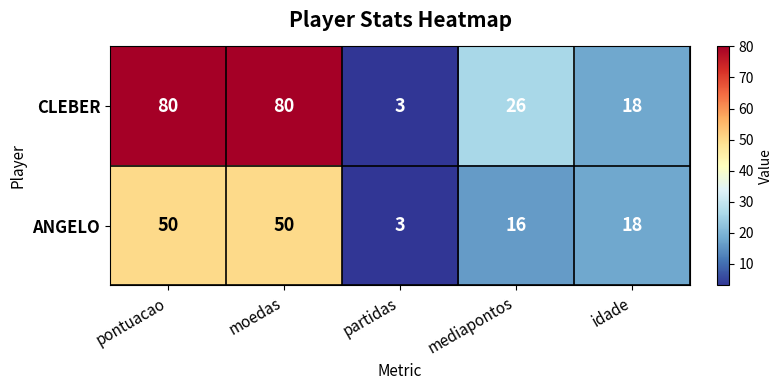

Reading left to right, extract all data points from this chart.

CLEBER: pontuacao=80	moedas=80	partidas=3	mediapontos=26	idade=18
ANGELO: pontuacao=50	moedas=50	partidas=3	mediapontos=16	idade=18